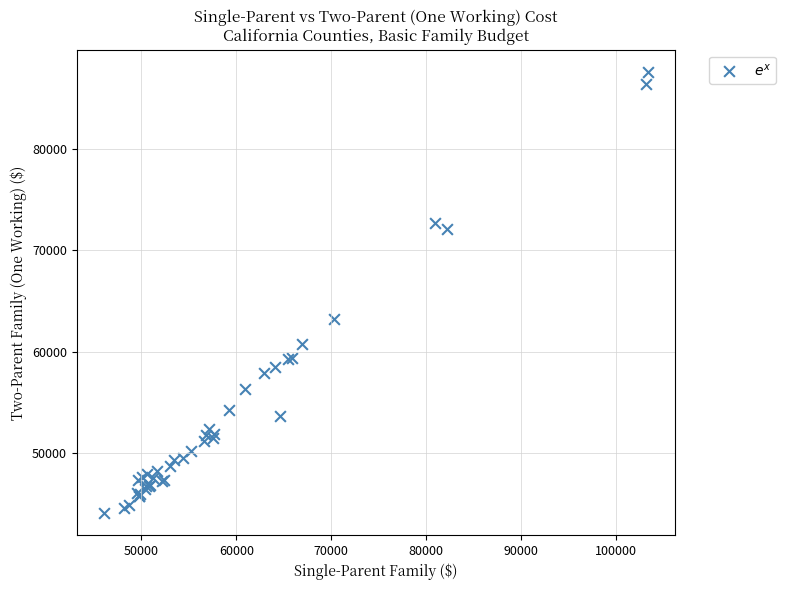

What Y value in the scatter plot is closest to 65833?

63176